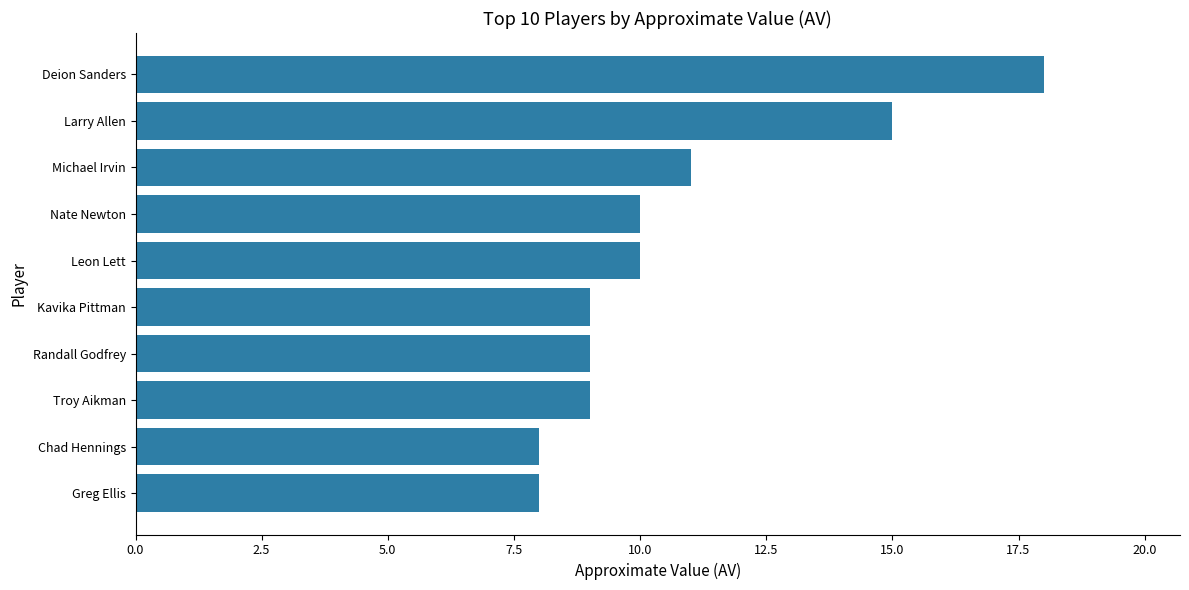

What is the maximum value shown in the chart?

18